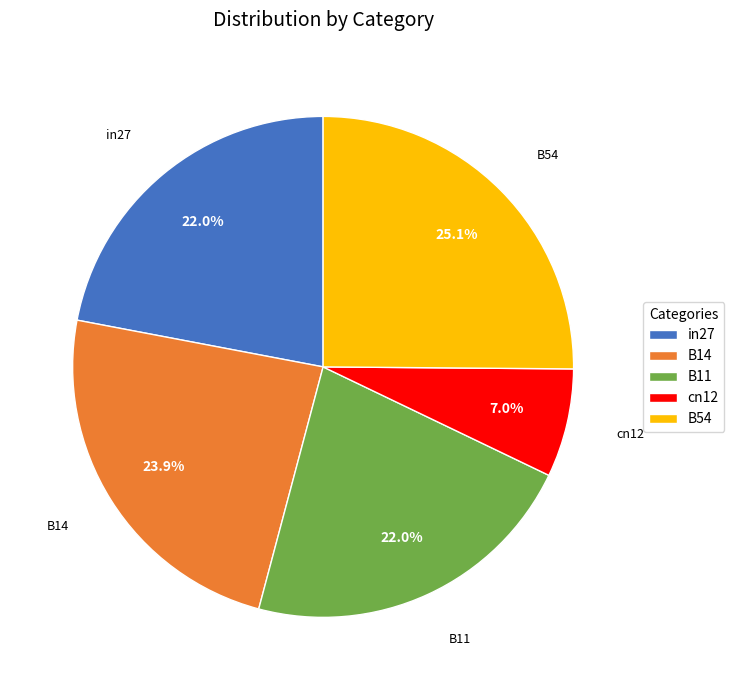

Does any single category account for the majority?

No